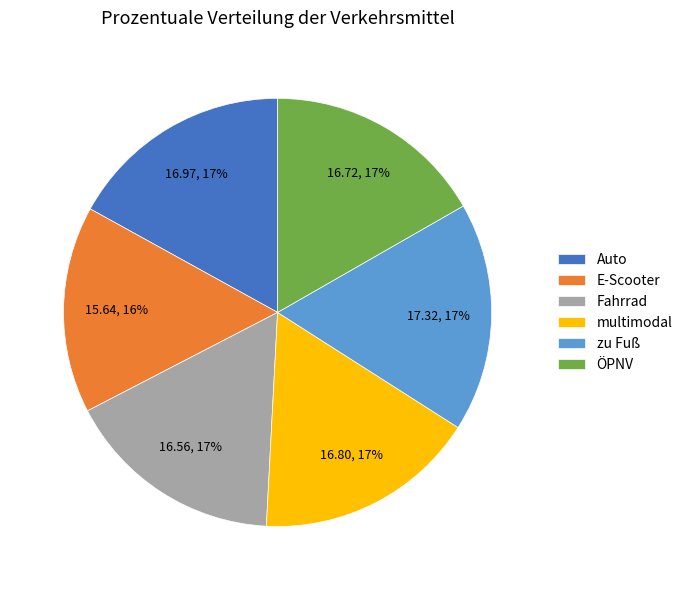

Between E-Scooter and Auto, which is larger?

Auto